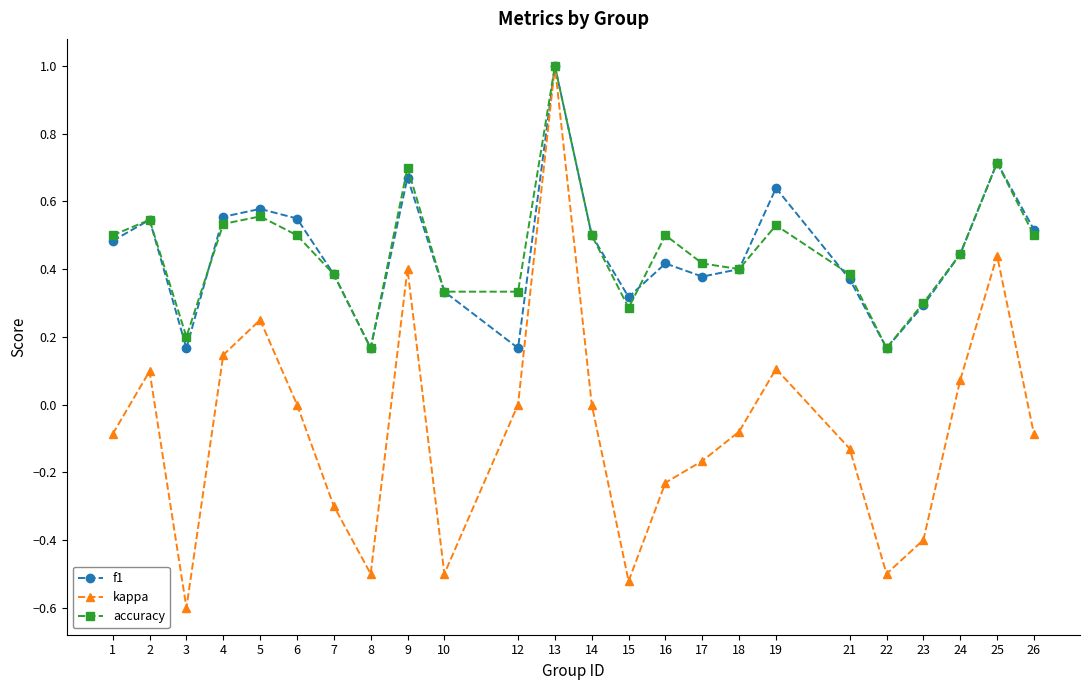

Is this an area chart (filled region under the line)?

No